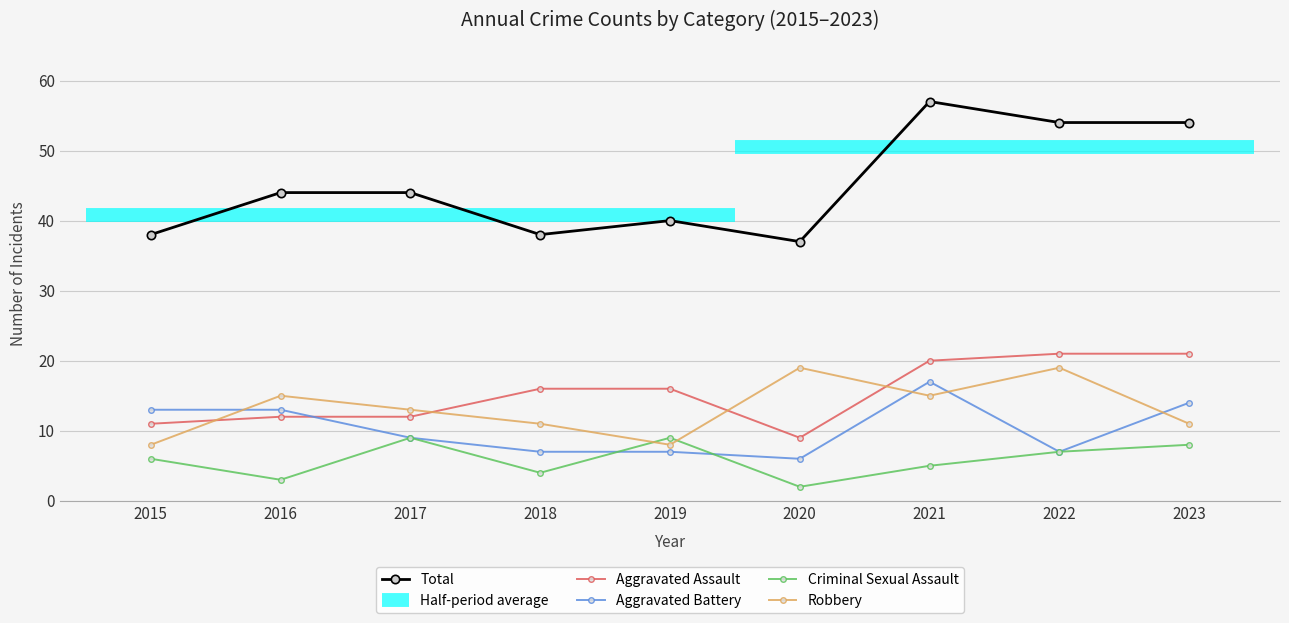

What is the difference between the maximum and minimum values in the Criminal Sexual Assault series?

7